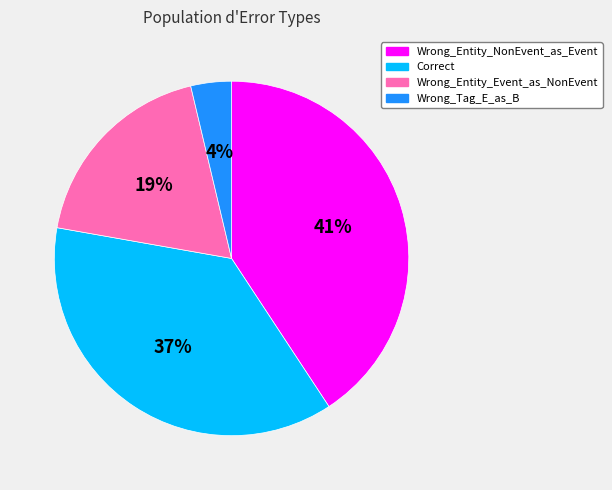

Which has a higher value, Wrong_Entity_NonEvent_as_Event or Wrong_Tag_E_as_B?

Wrong_Entity_NonEvent_as_Event